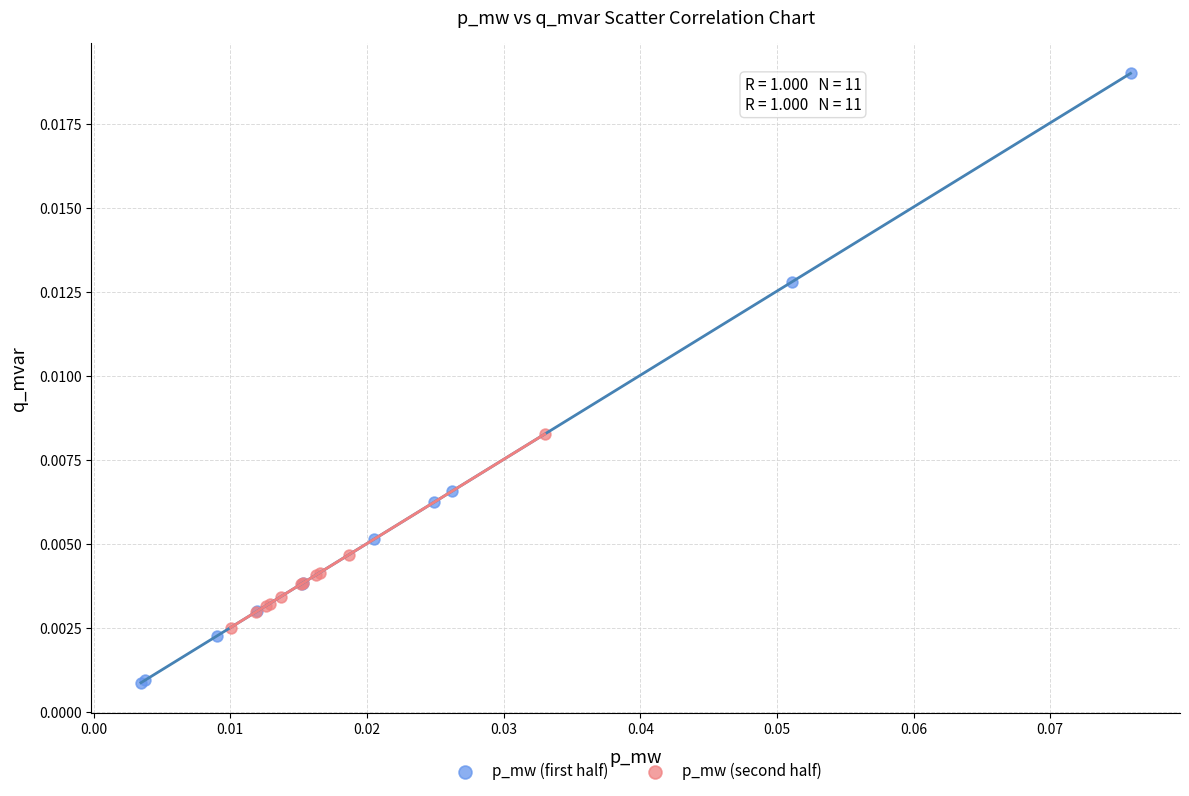

Which series contains the highest Y value?

p_mw (first half)